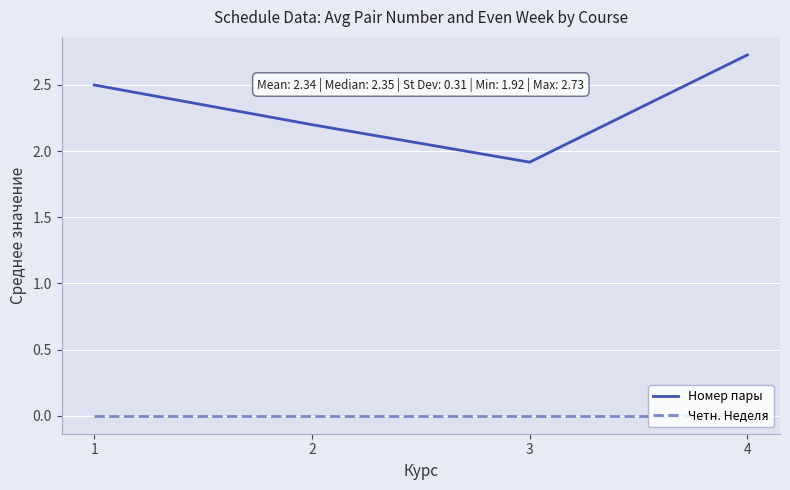

What are all the series names shown in the legend?

Номер пары, Четн. Неделя